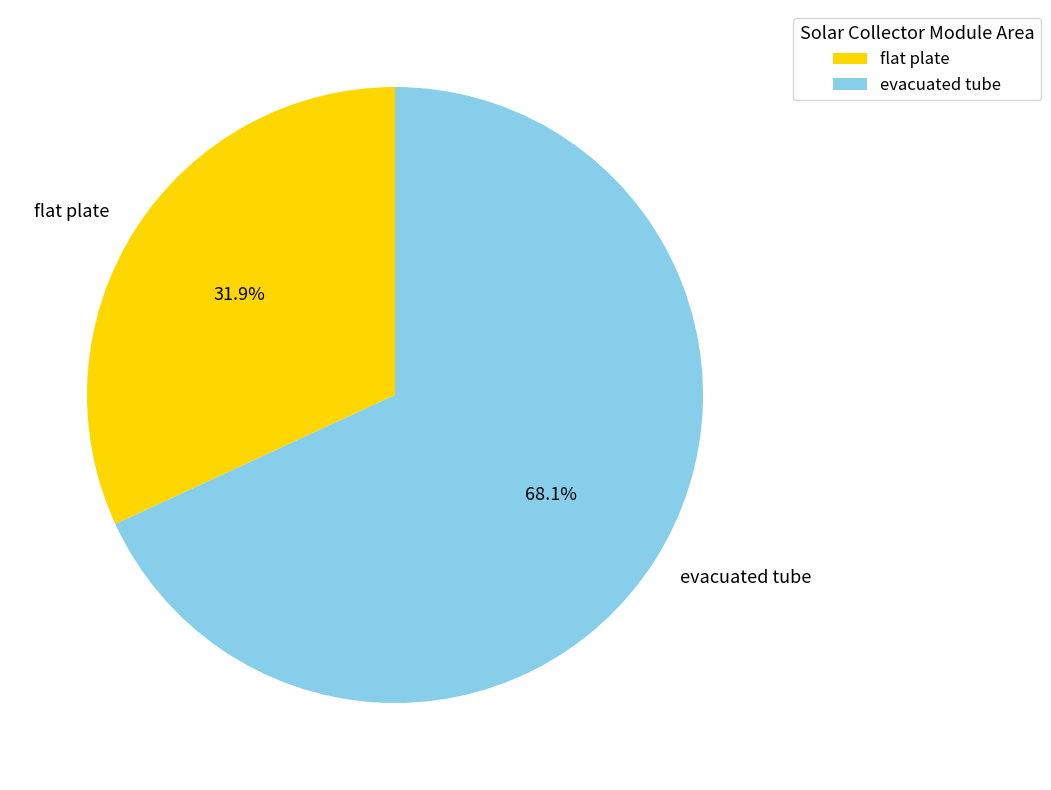

Is there a majority slice in this chart?

Yes